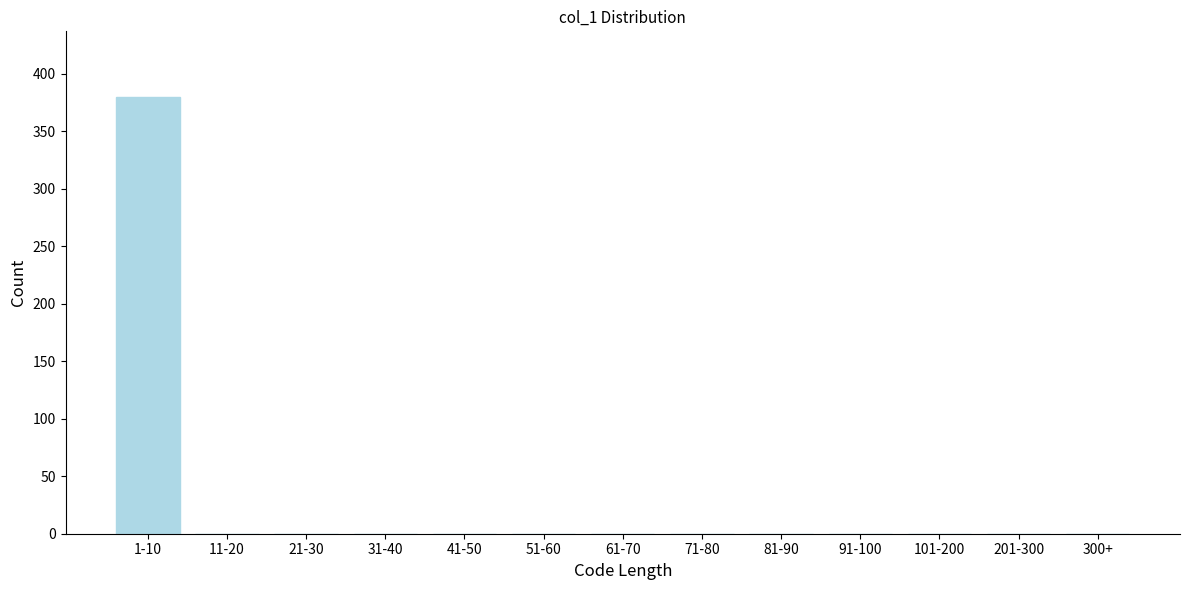

Reading left to right, list all the values displayed in this chart.

1-10=380	11-20=0	21-30=0	31-40=0	41-50=0	51-60=0	61-70=0	71-80=0	81-90=0	91-100=0	101-200=0	201-300=0	300+=0